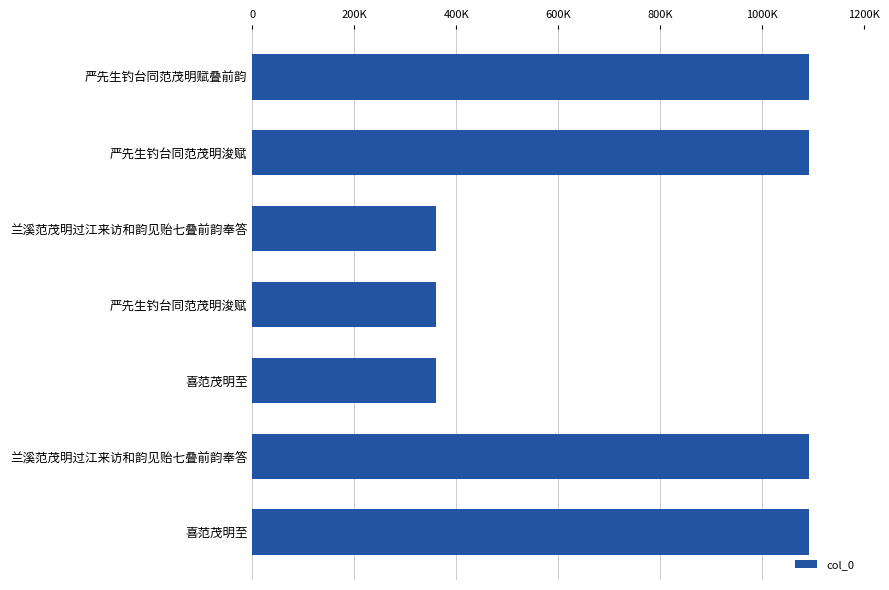

What is the average value?

778920